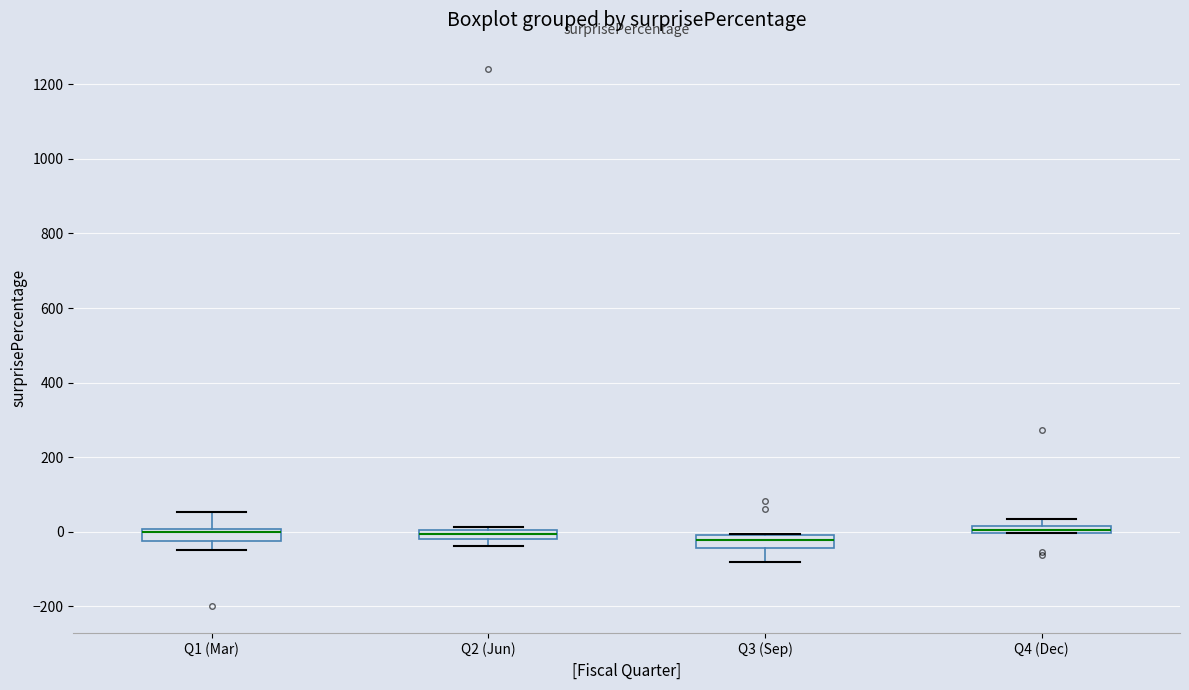

Where is the lower edge of the box for Q2 (Jun) on the y-axis? The values are not printed on the chart, so give them approximately, as read against the axis.

-20